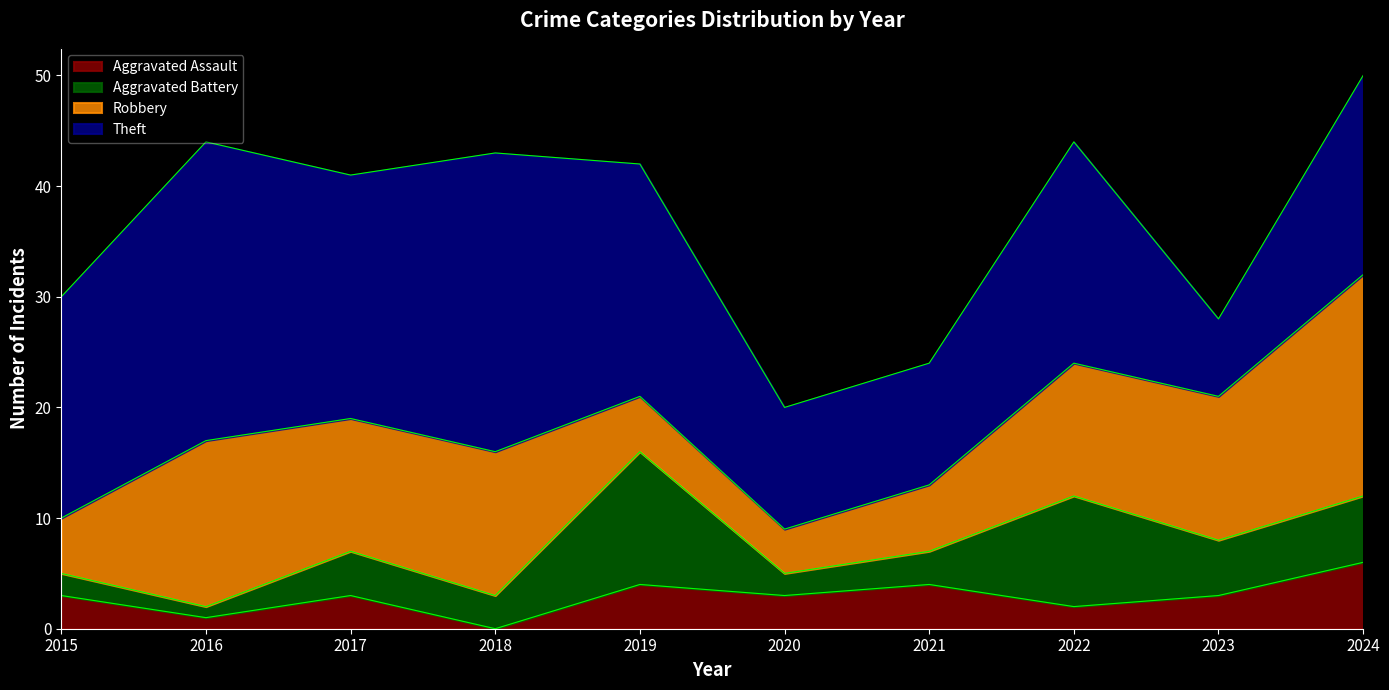

How many values in the Robbery series exceed 12?

4